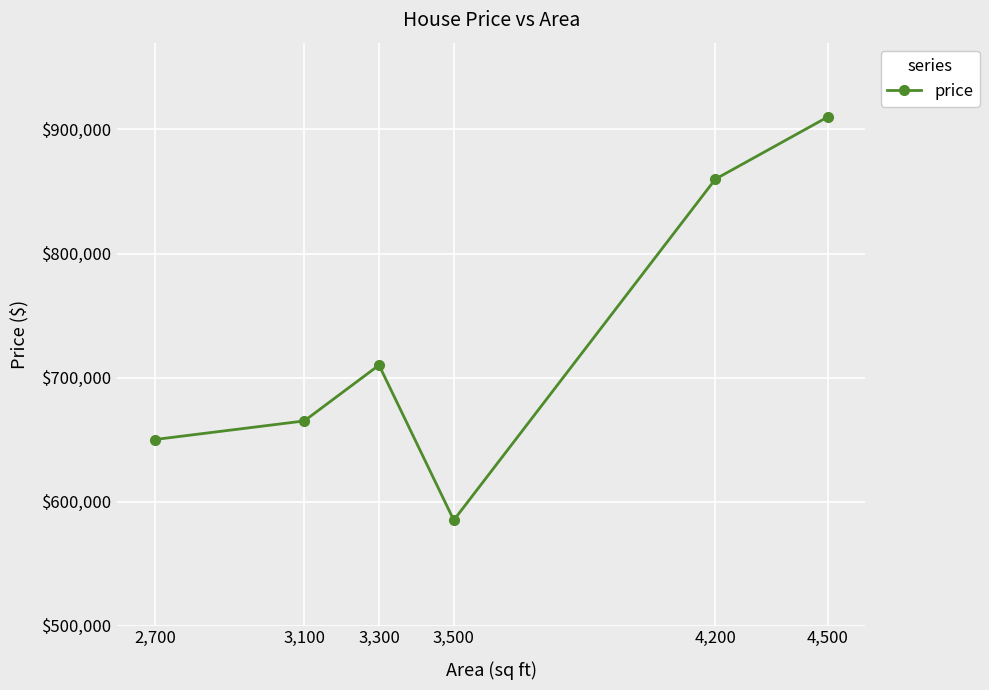

Where is the first local minimum?

3,500